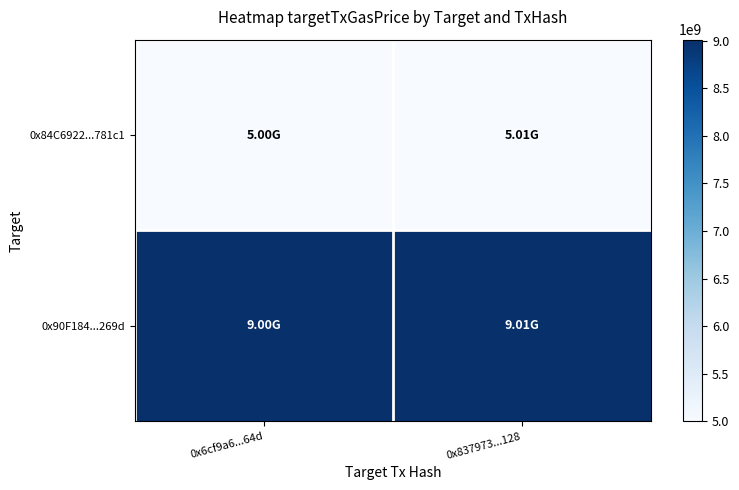

What is the total value across all series at 0x837973...128?

14020000000